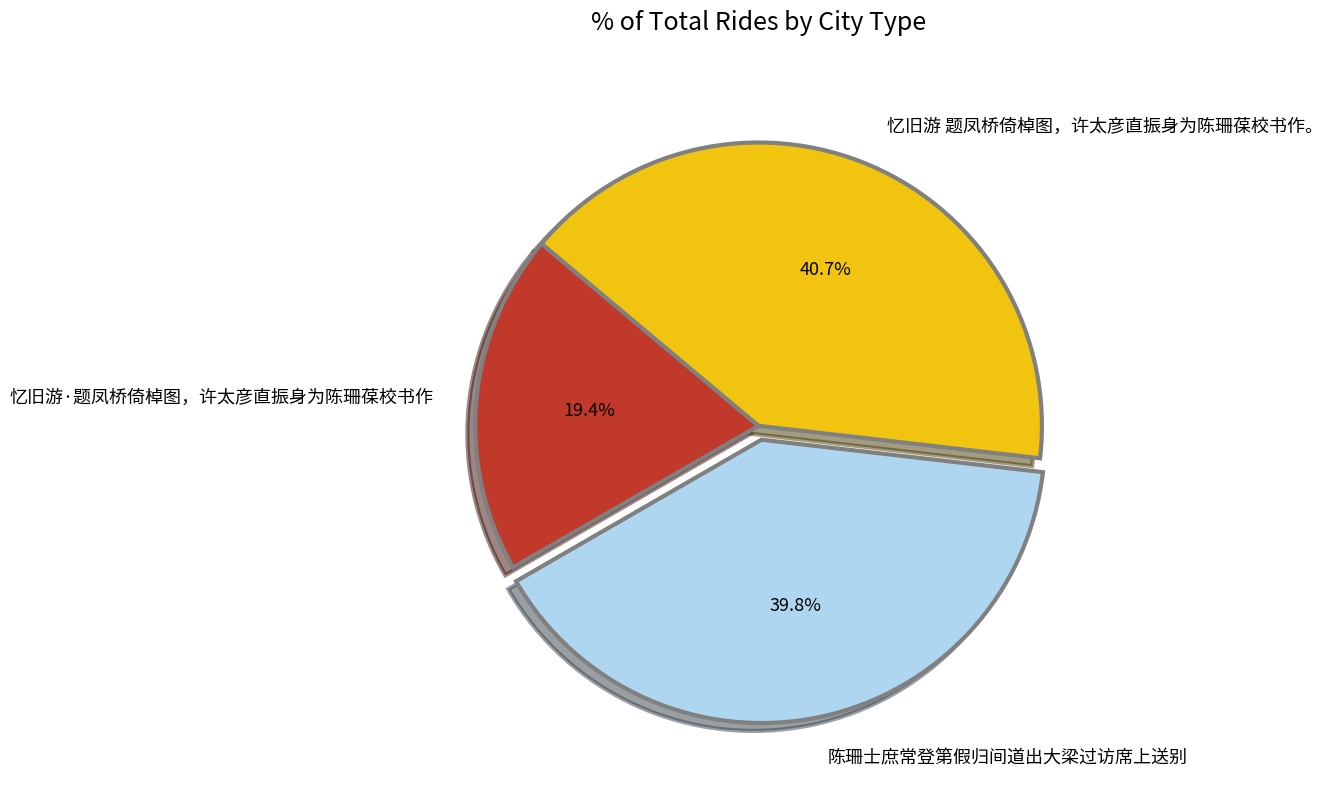

Which has a higher value, 陈珊士庶常登第假归间道出大梁过访席上送别 or 忆旧游·题凤桥倚棹图，许太彦直振身为陈珊葆校书作?

陈珊士庶常登第假归间道出大梁过访席上送别